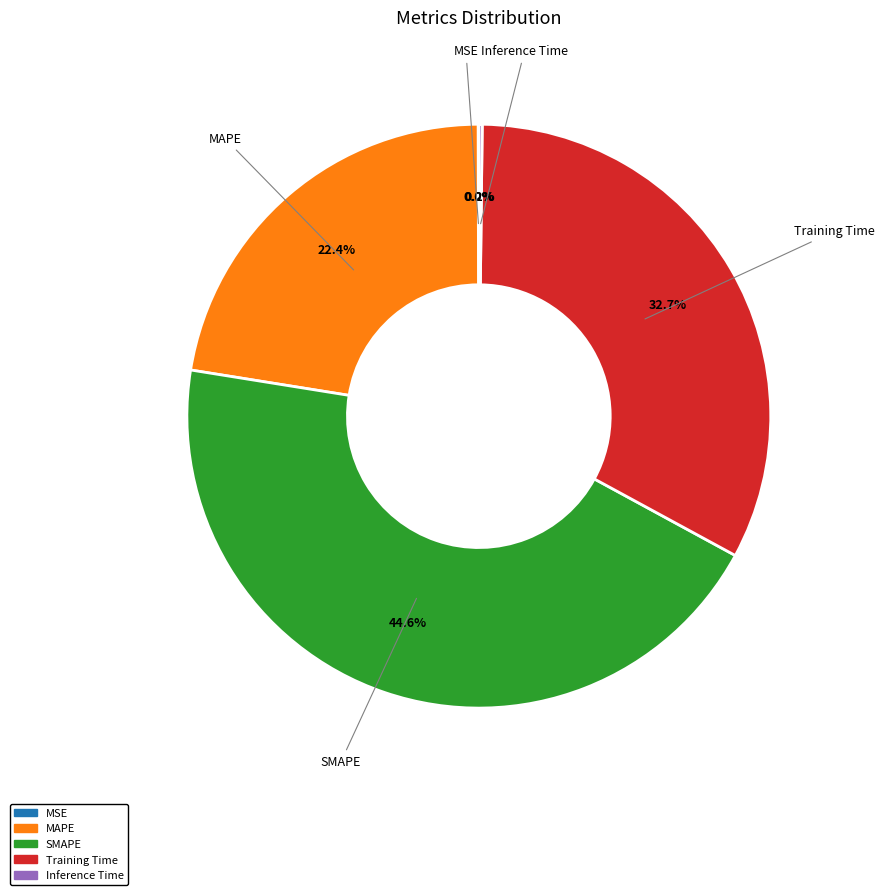

Which slice is the largest?

SMAPE